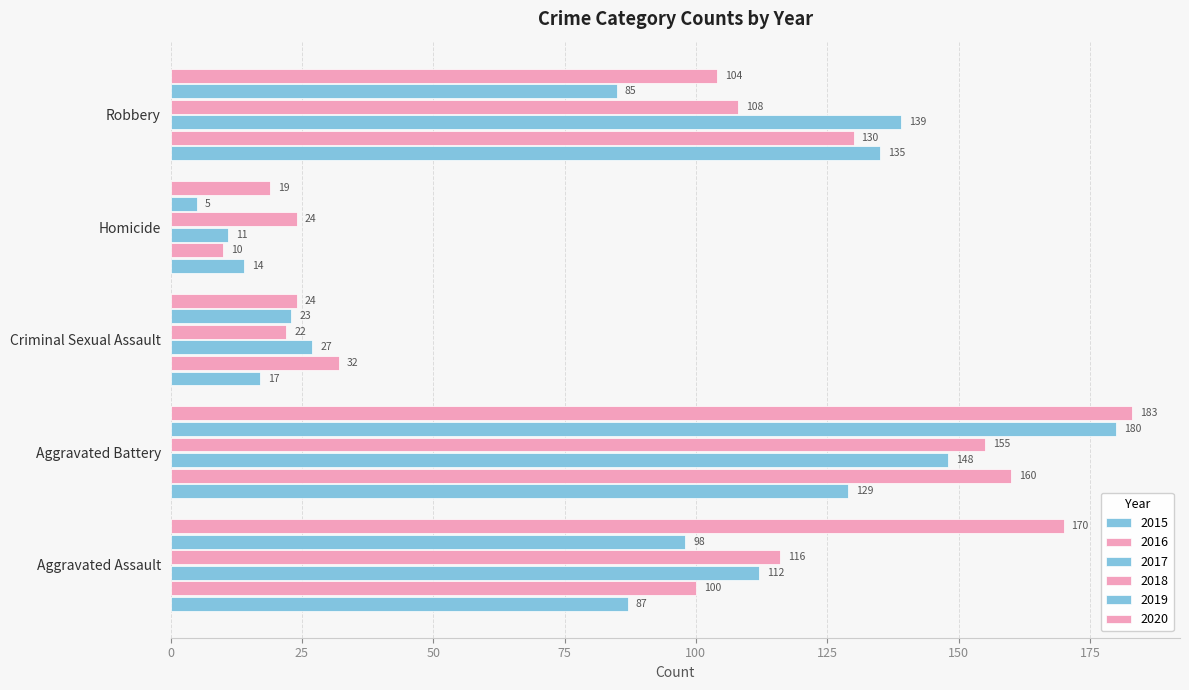

How many values in the 2016 series are below 100?

2